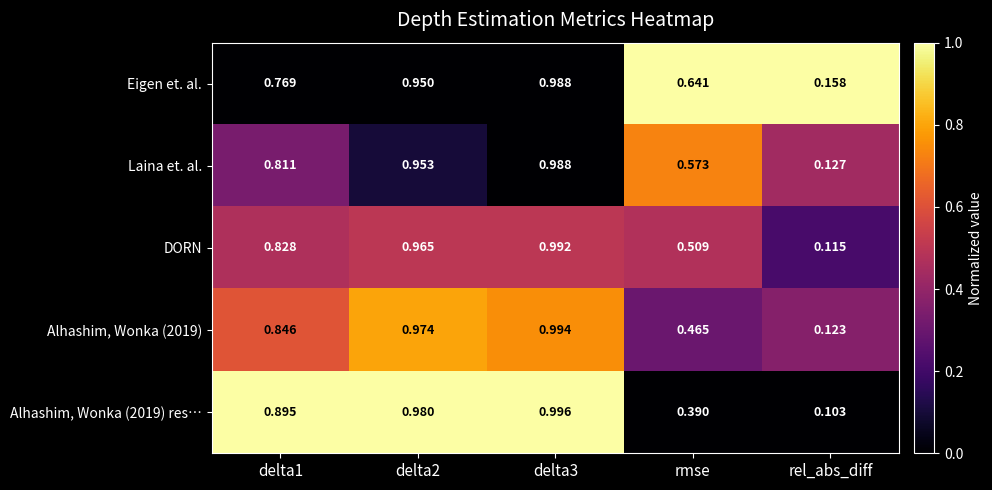

At which category does the chart reach its minimum across all series?

rel_abs_diff